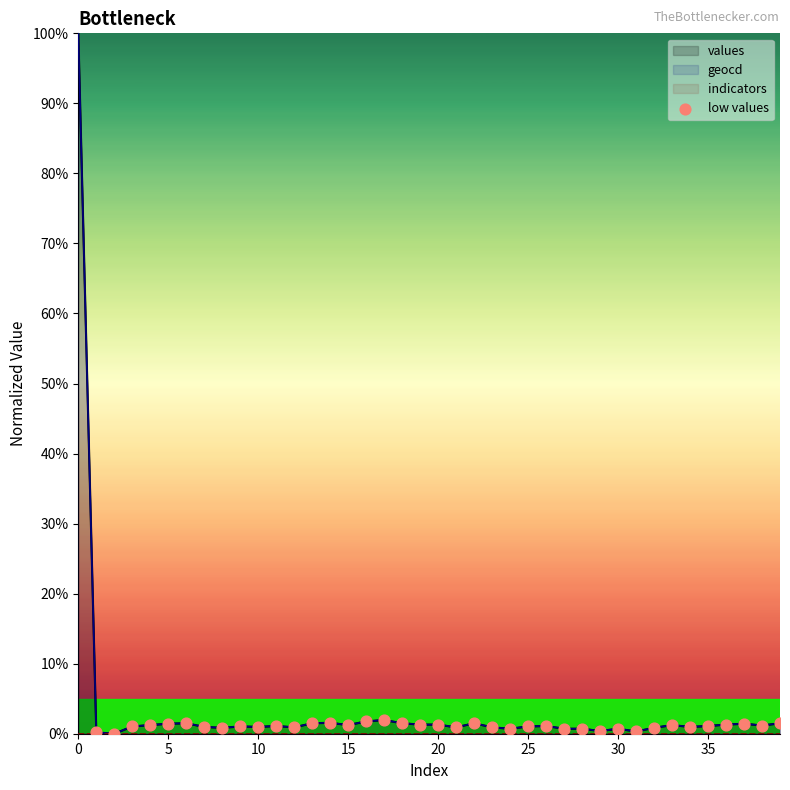

What is the change in value from 15 to 30?

-1.4